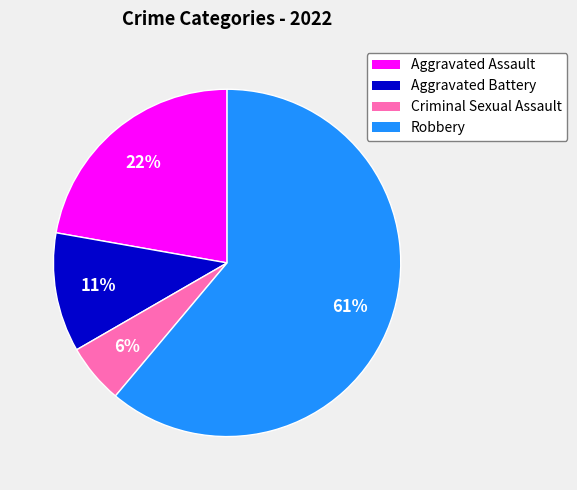

How many segments does this pie chart have?

4